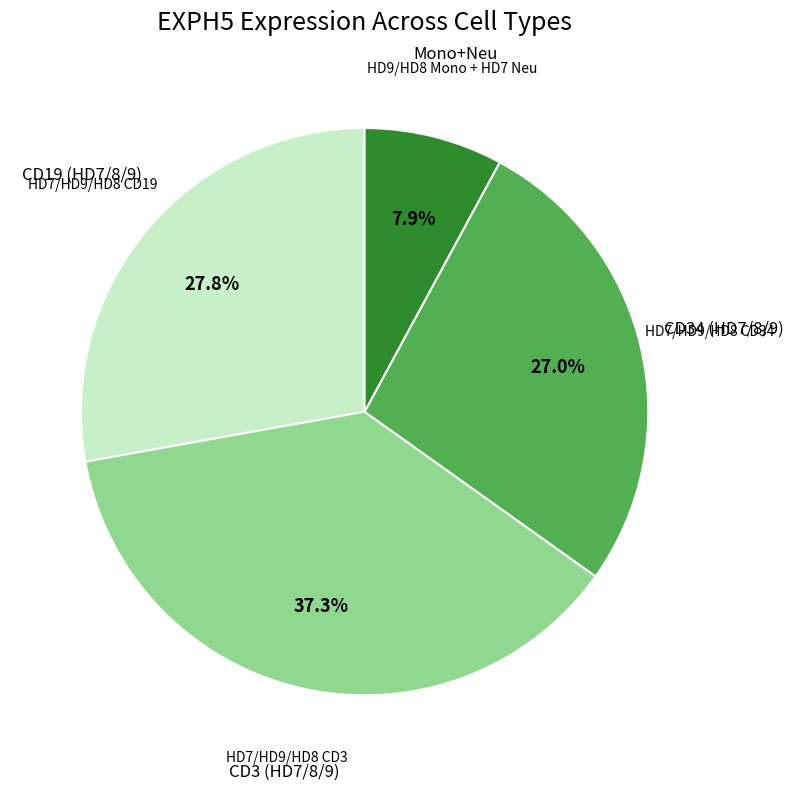

How many segments does this pie chart have?

4